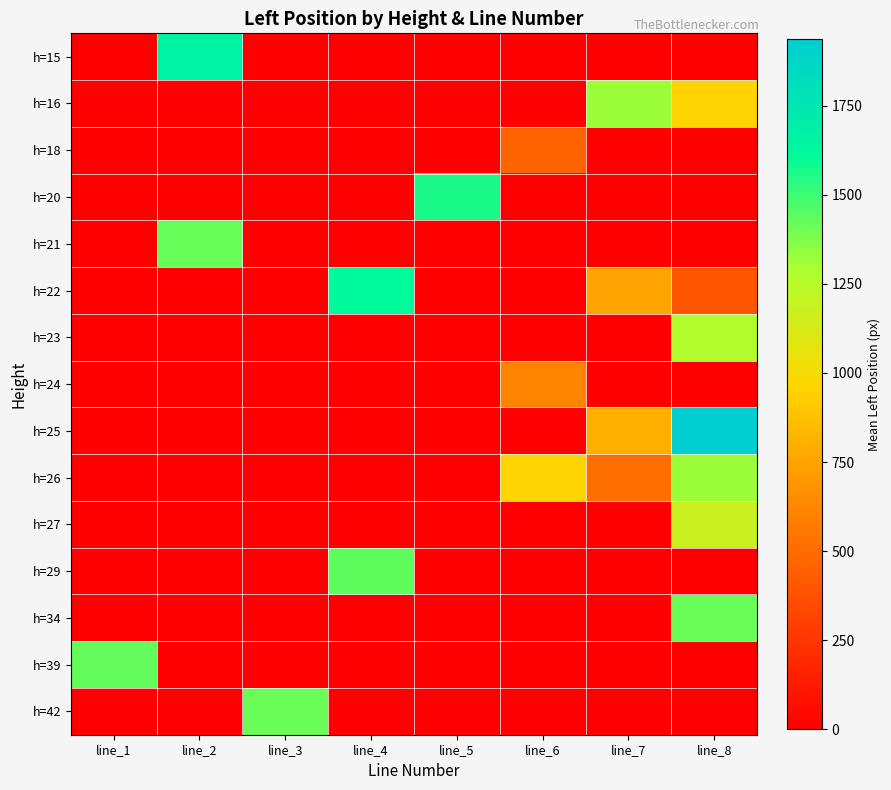

Rank the series by their maximum value, from lowest to highest.

h=18, h=24, h=27, h=23, h=26, h=16, h=34, h=42, h=21, h=39, h=29, h=20, h=22, h=15, h=25